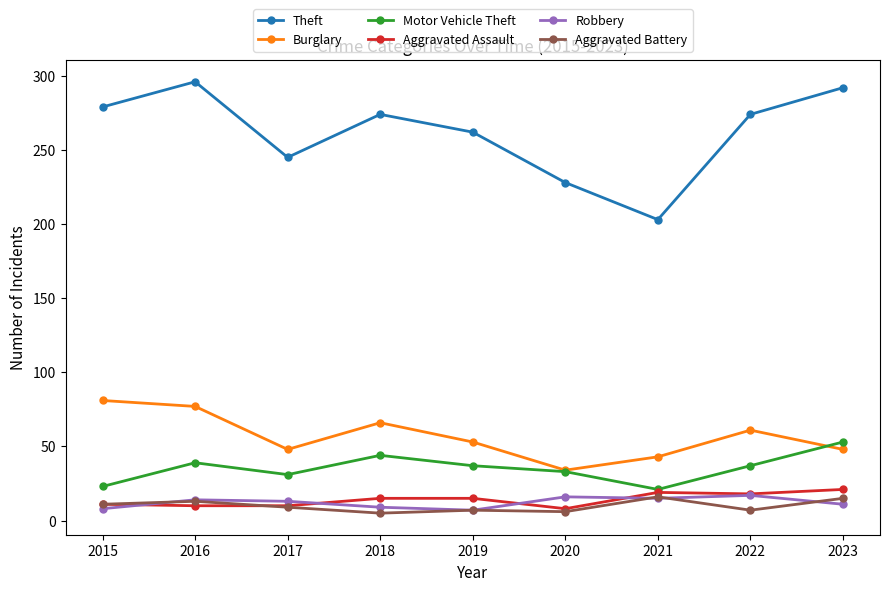

Is it true that Aggravated Battery equals 7 at 2022?

True